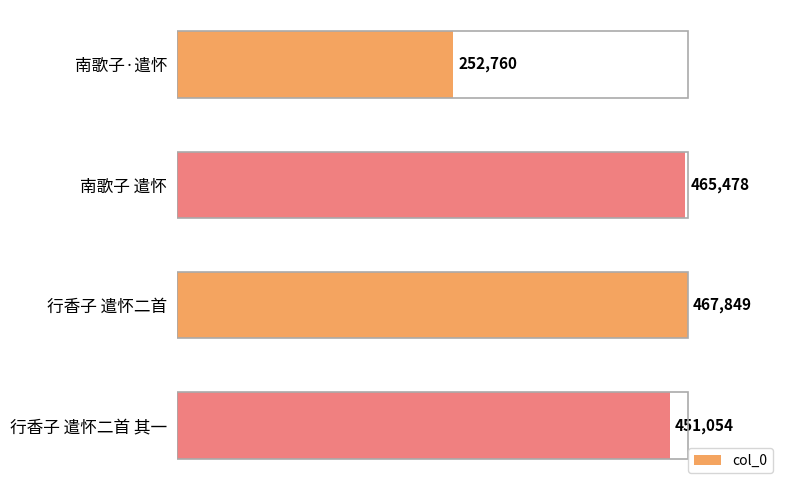

What is the change in value from 南歌子 遣怀 to 行香子 遣怀二首?

+2371